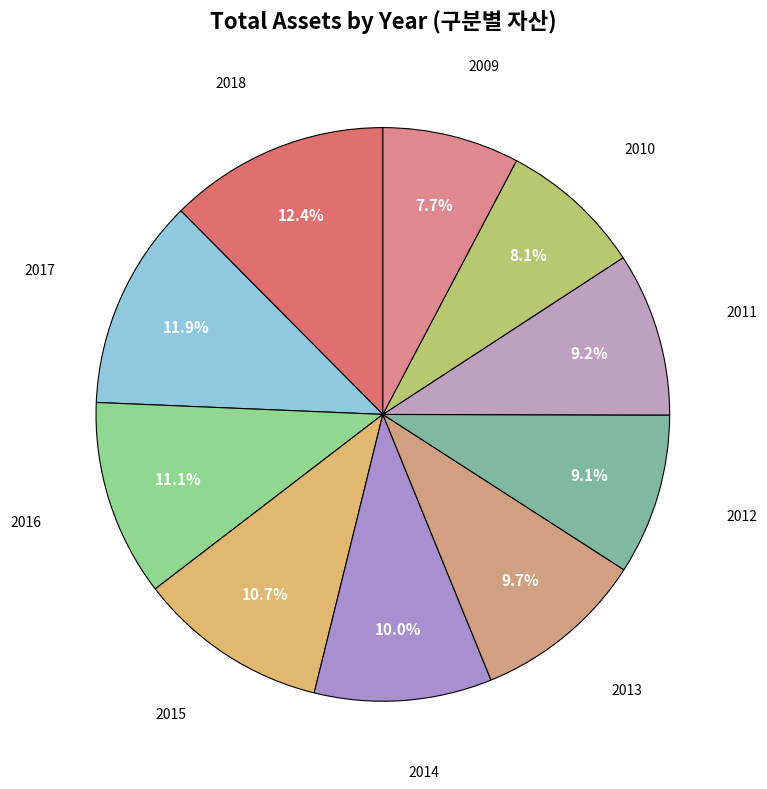

What is the largest slice in the pie chart?

2018